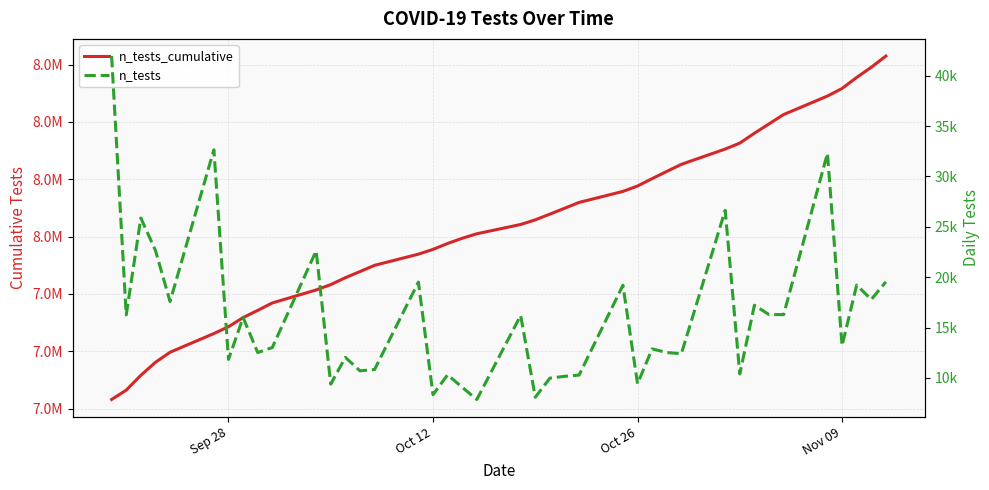

Count the number of categories in the chart.

40